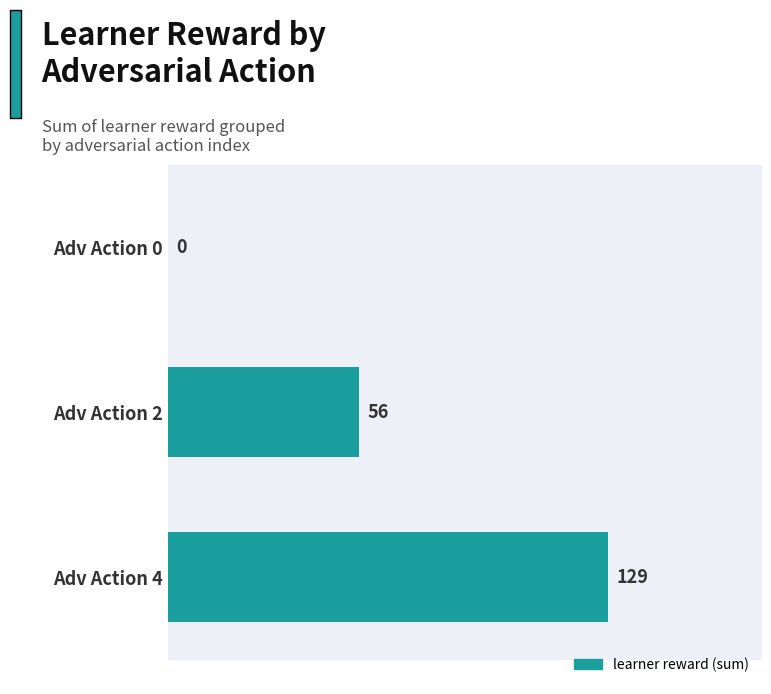

What is the greatest value displayed?

129